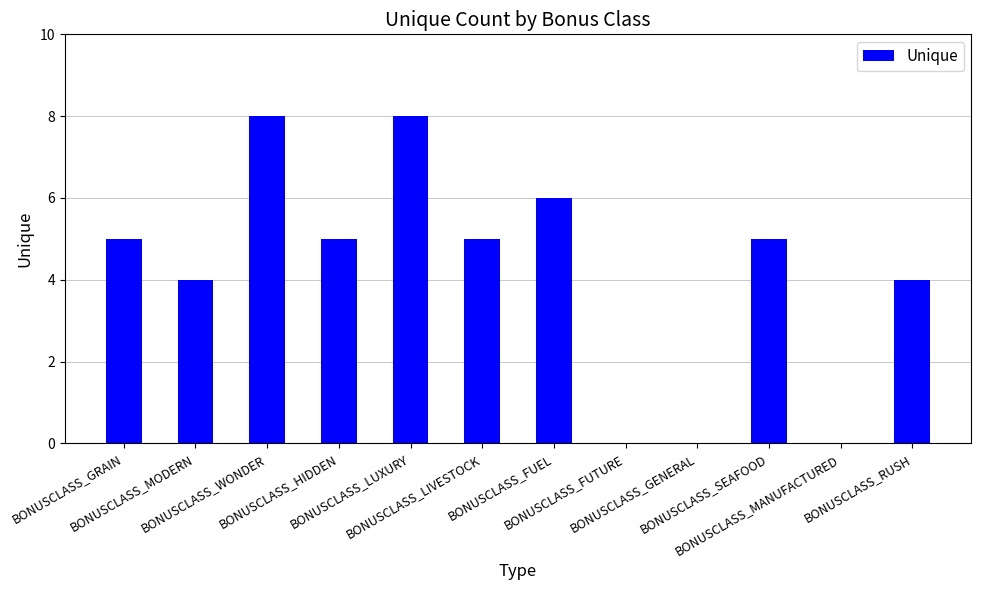

True or false: the data shows 5 at BONUSCLASS_GRAIN.

True